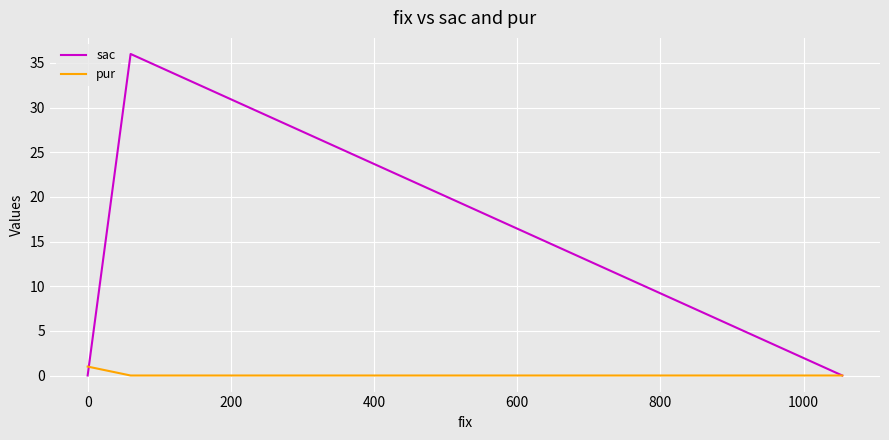

True or false: pur has a value of 1 at 0.

False